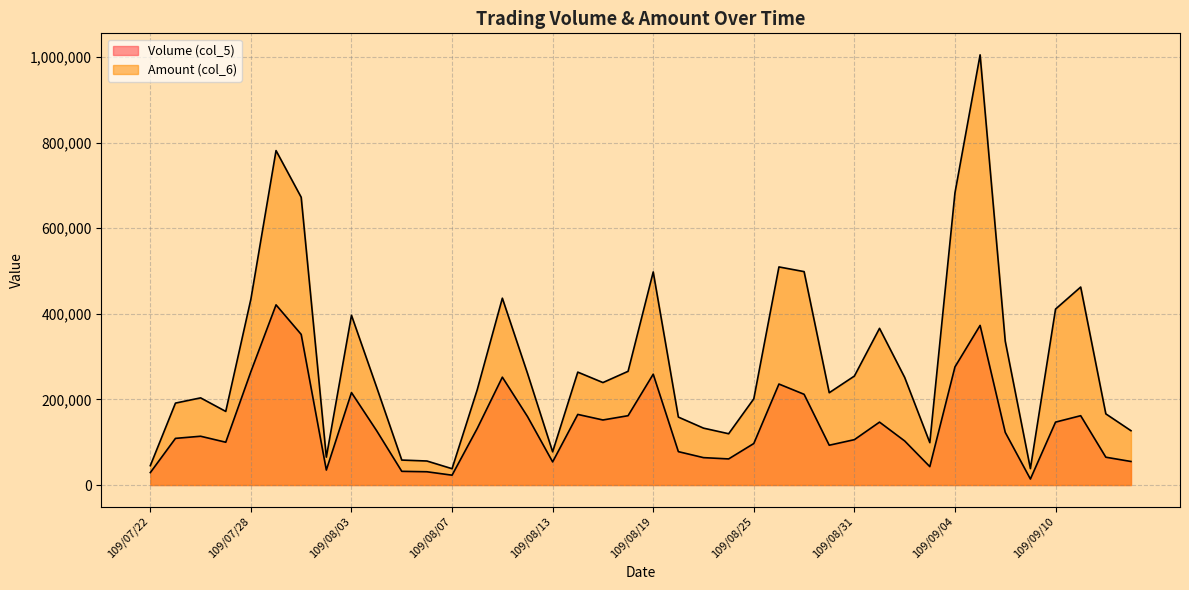

Which series has the largest range (max minus min)?

Amount (col_6)